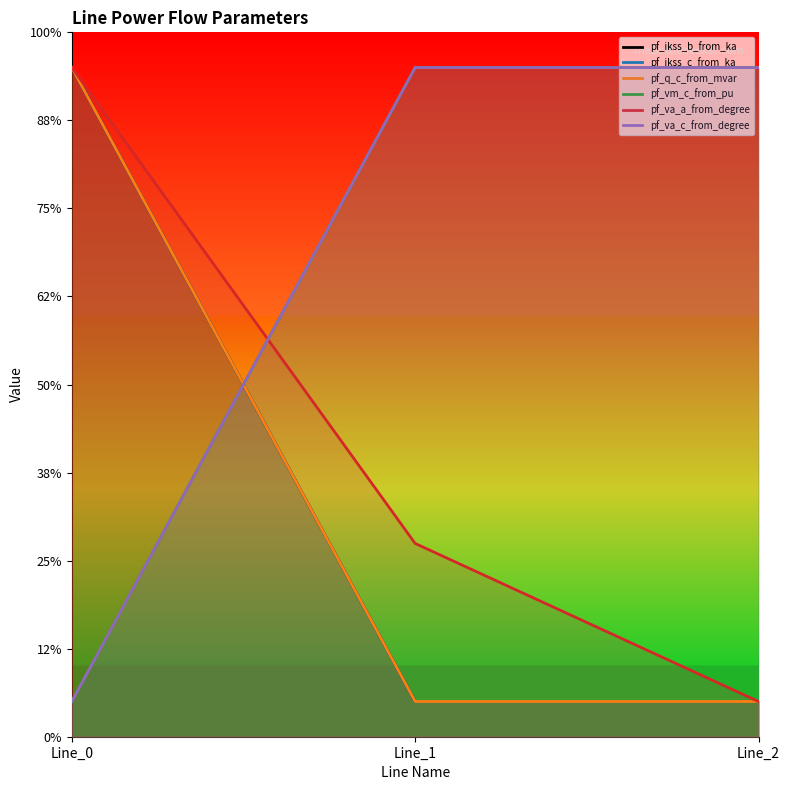

What are all the series names shown in the legend?

pf_ikss_b_from_ka, pf_ikss_c_from_ka, pf_q_c_from_mvar, pf_vm_c_from_pu, pf_va_a_from_degree, pf_va_c_from_degree